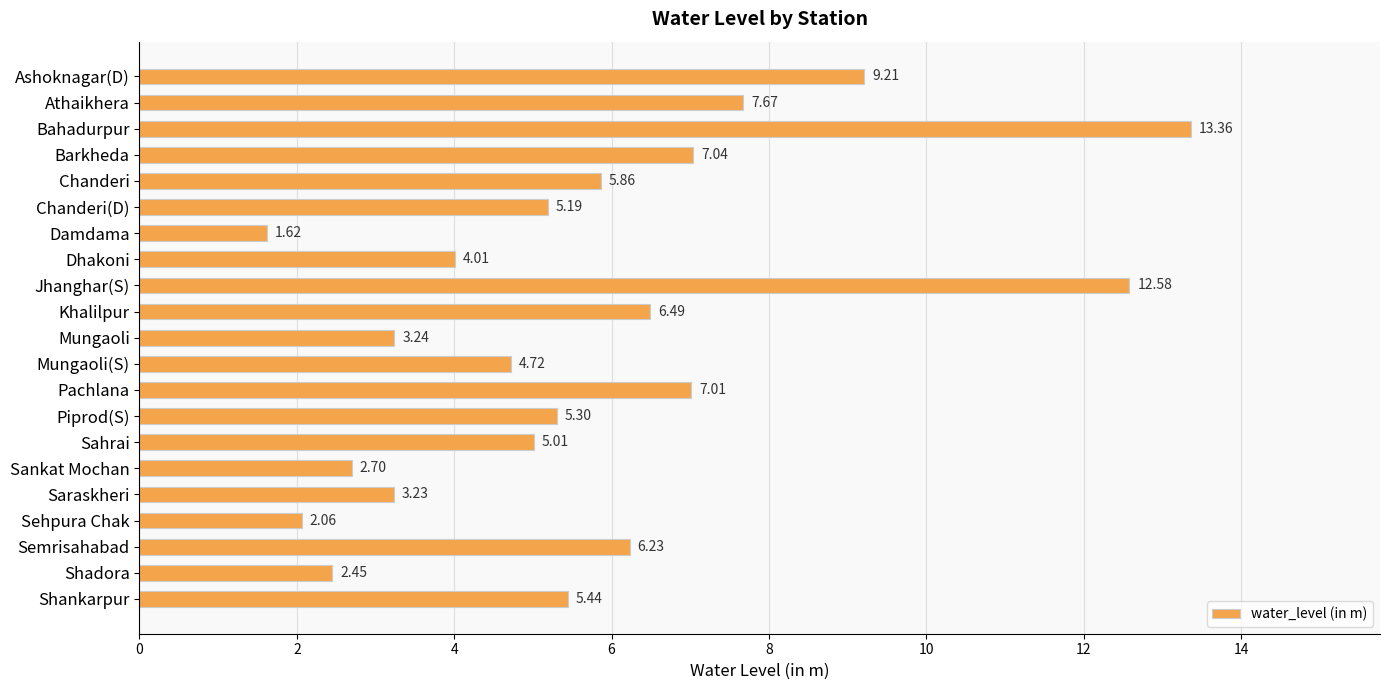

Approximately how many times larger is the value at Ashoknagar(D) compared to Sahrai?

1.8